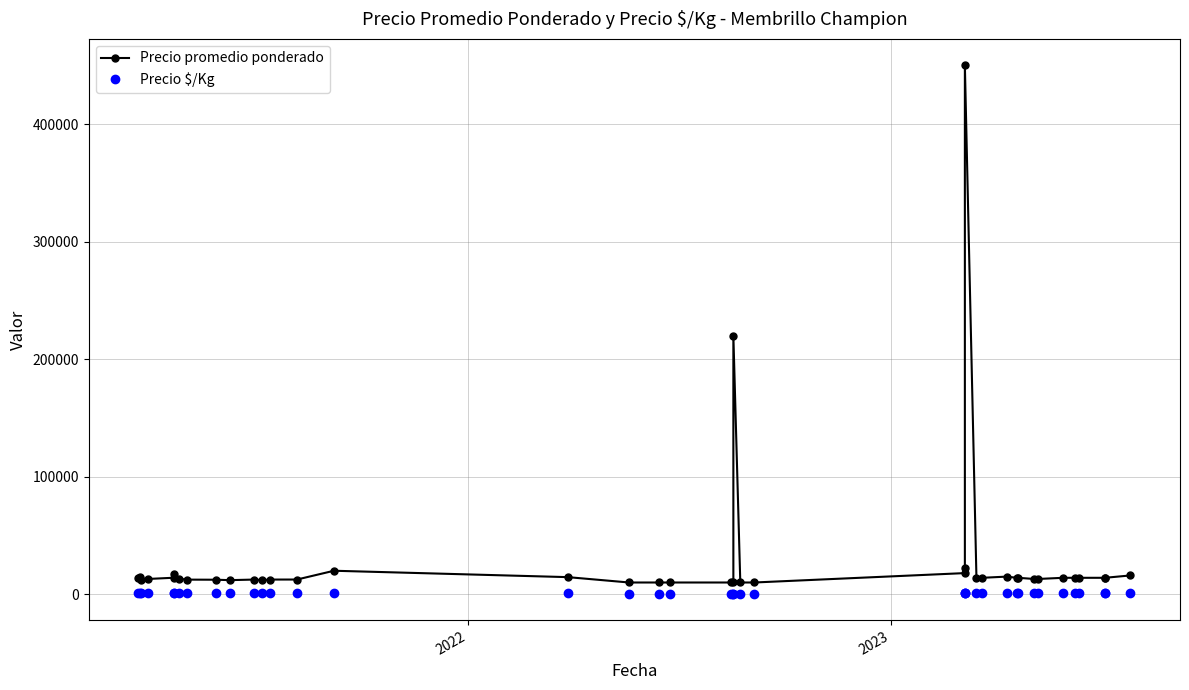

True or false: Precio $/Kg and Precio promedio ponderado cross at least once.

False